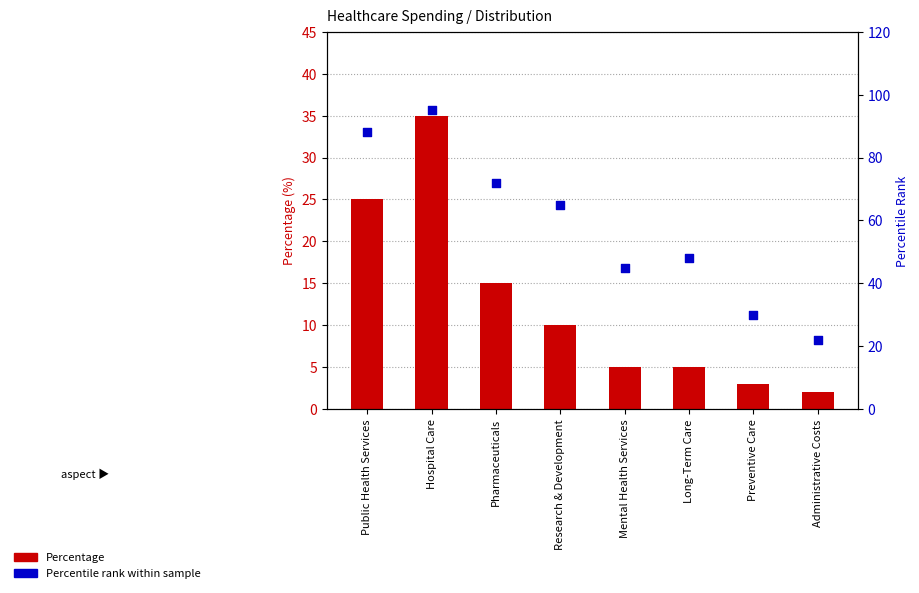

At which category is the sum across all series the highest?

Hospital Care